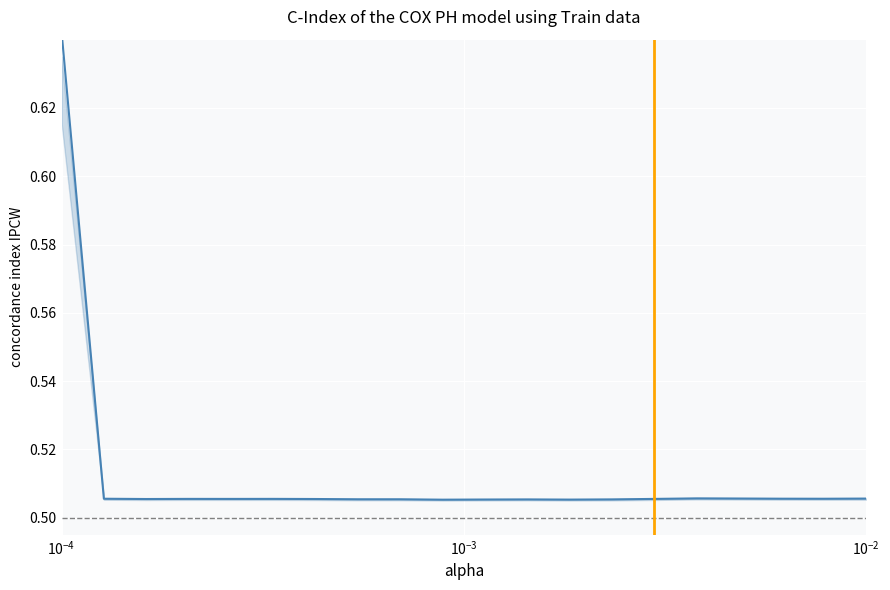

Count the values in the range 0 to 1.

20